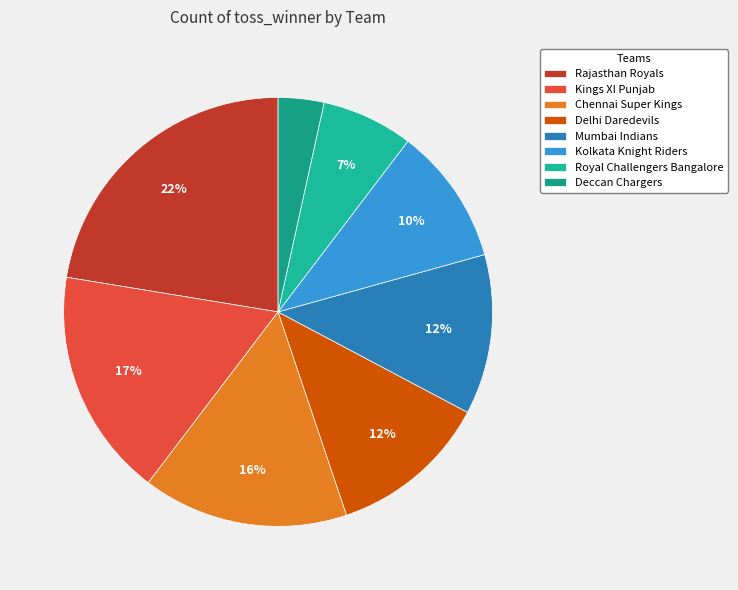

To the nearest percent, what is the combined percentage of Deccan Chargers and Chennai Super Kings?

19%